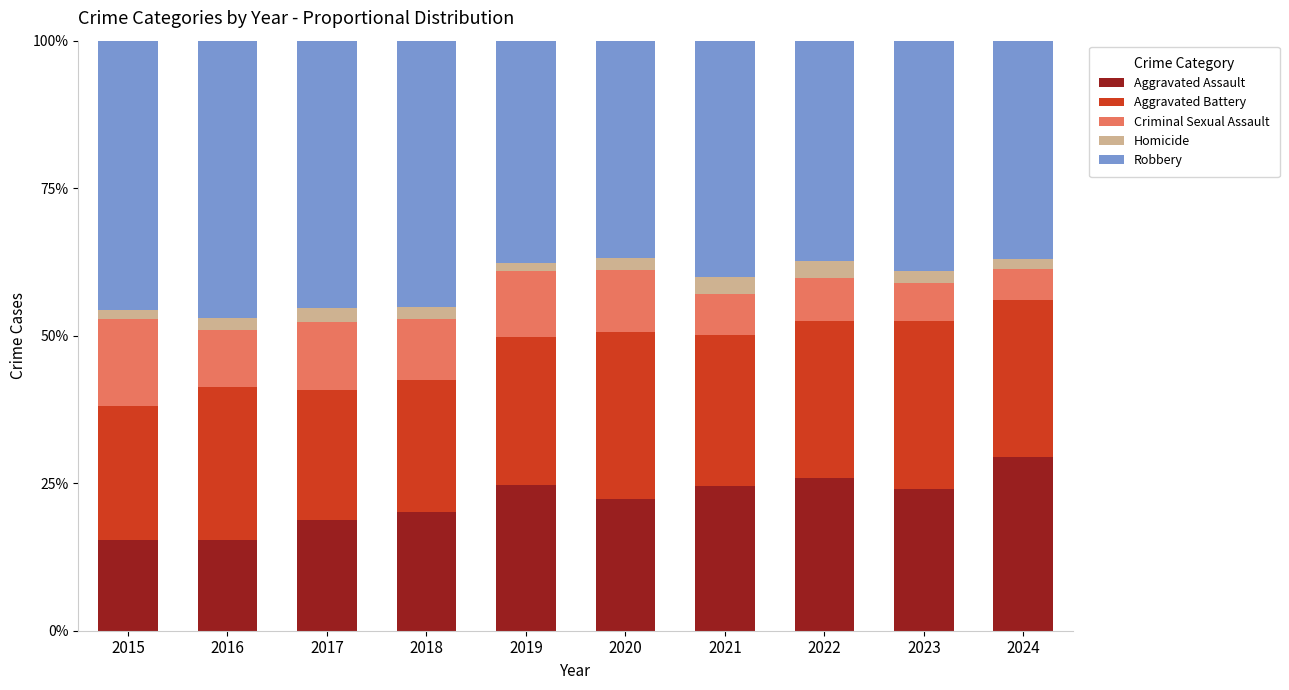

What is the approximate value of Aggravated Assault at 2016?

15.3